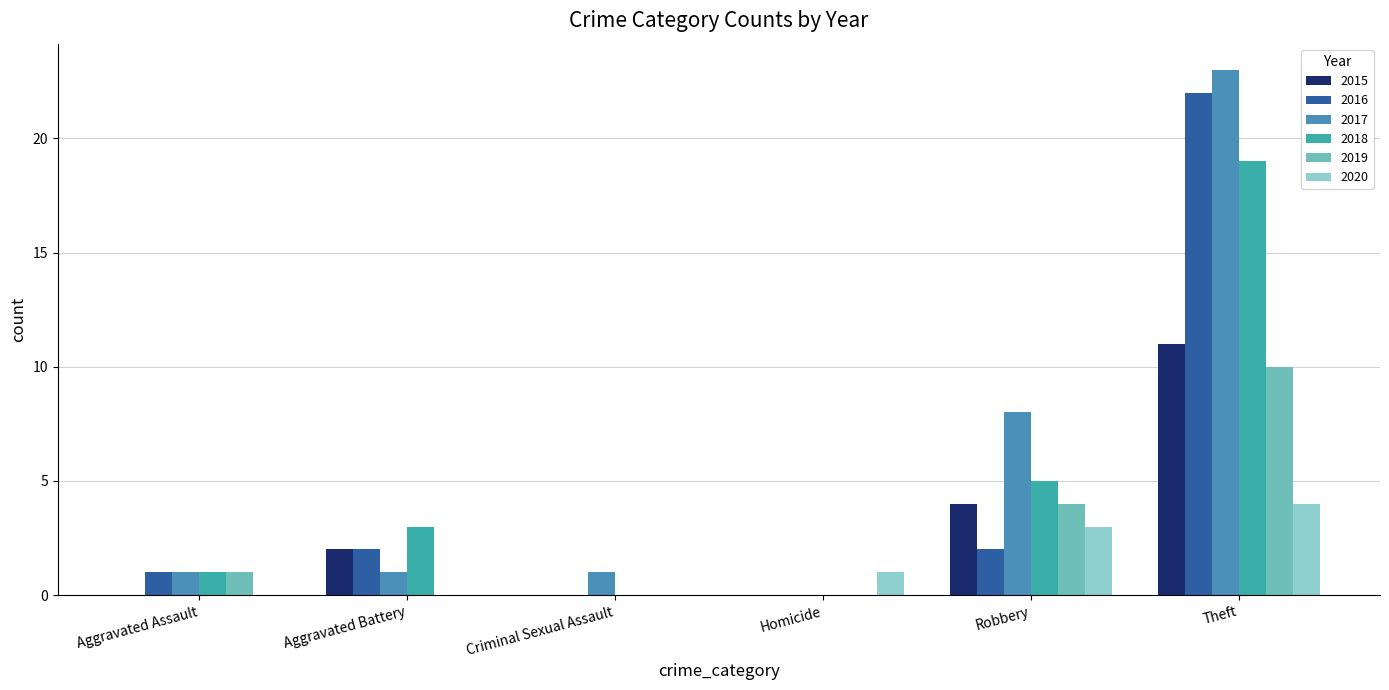

Reading left to right, transcribe all the data shown in this chart.

2015: 0	2	0	0	4	11
2016: 1	2	0	0	2	22
2017: 1	1	1	0	8	23
2018: 1	3	0	0	5	19
2019: 1	0	0	0	4	10
2020: 0	0	0	1	3	4